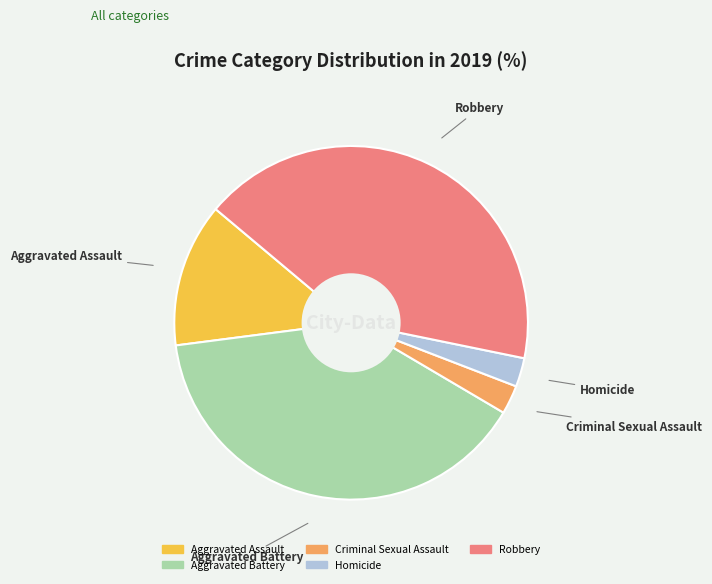

Is the sum of Robbery and Aggravated Assault greater than half?

Yes